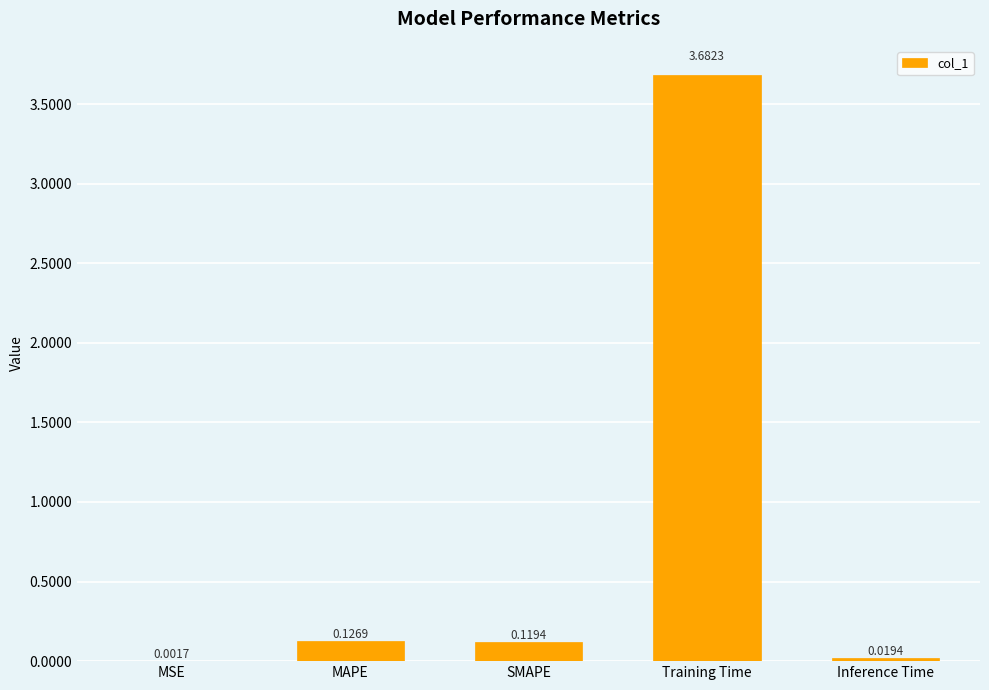

At which category does the chart reach its peak across all series?

Training Time